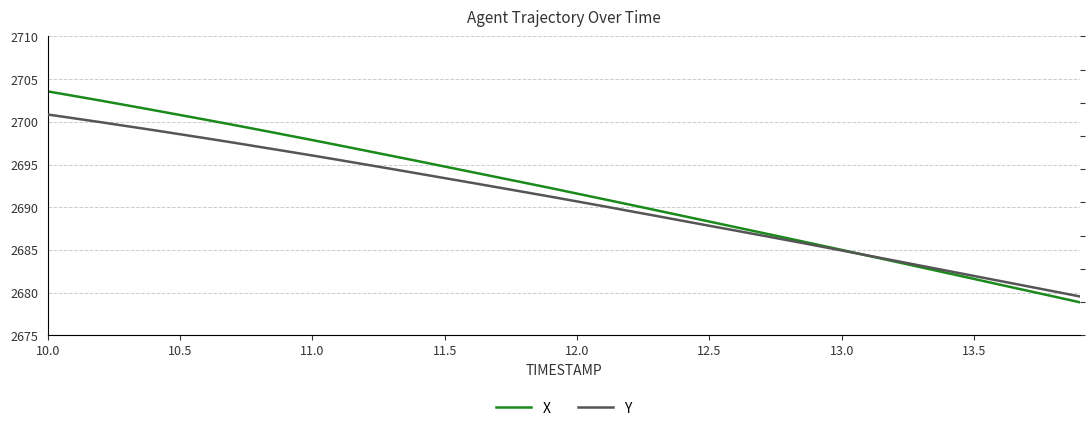

List the series in order of their overall mean, highest first.

X, Y